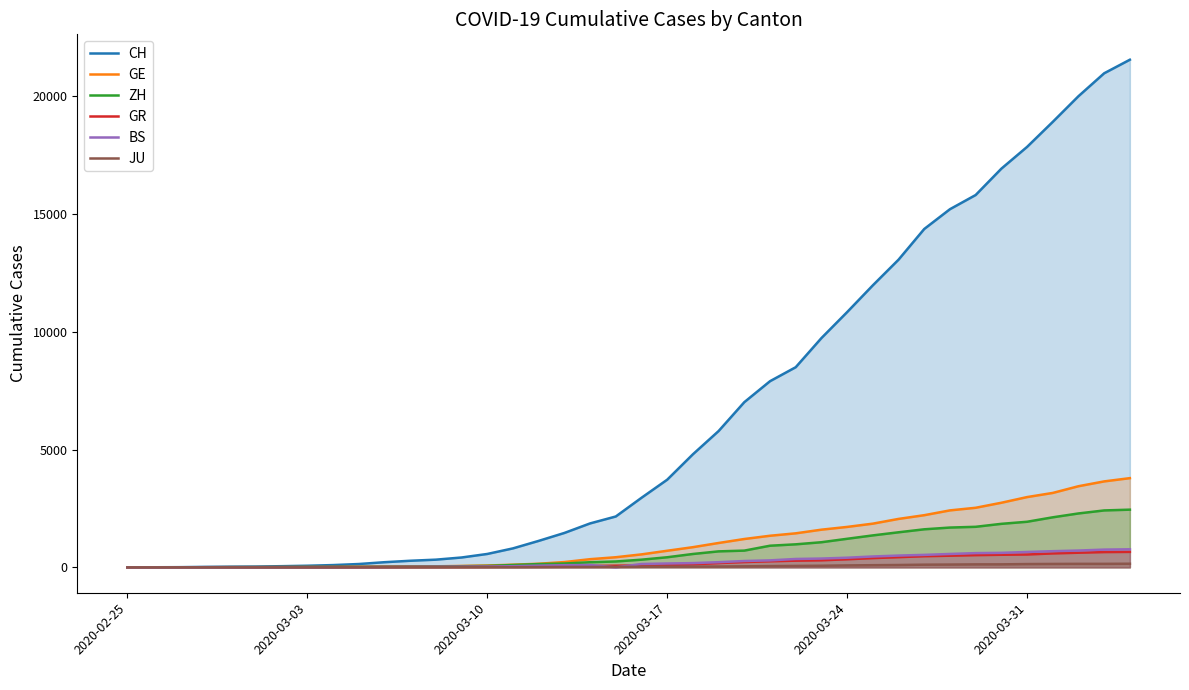

How many data points in JU are less than 25?

20